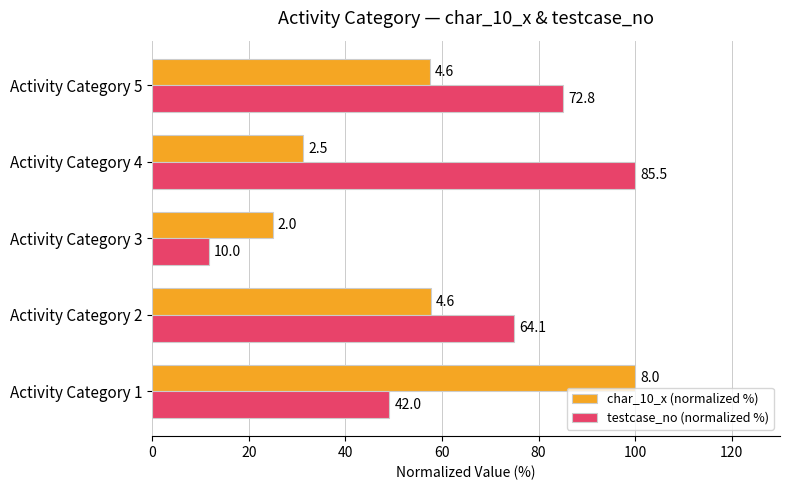

What are all the series names shown in the legend?

char_10_x (normalized %), testcase_no (normalized %)